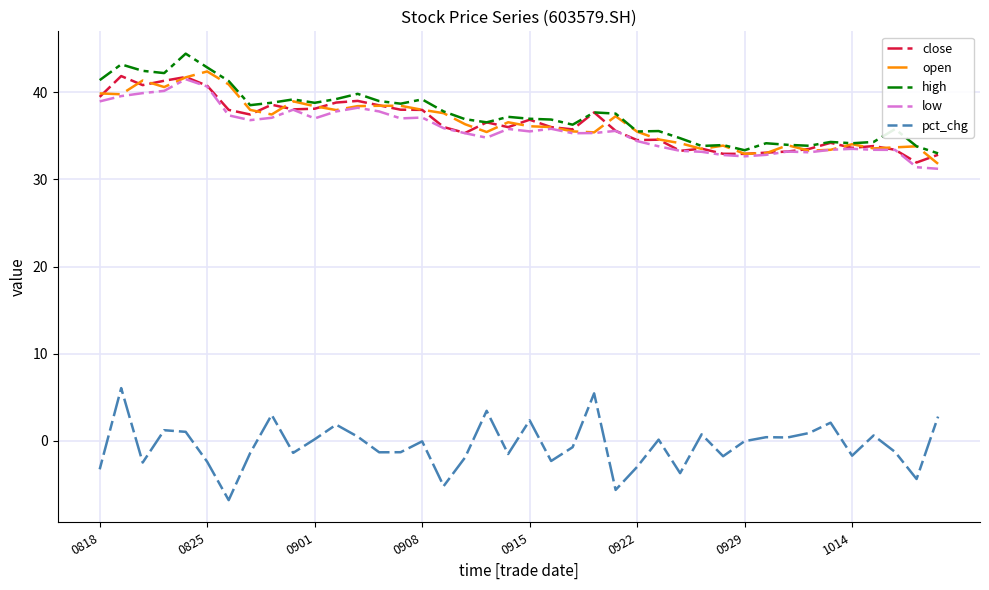

What is the maximum value shown in the chart?

44.4